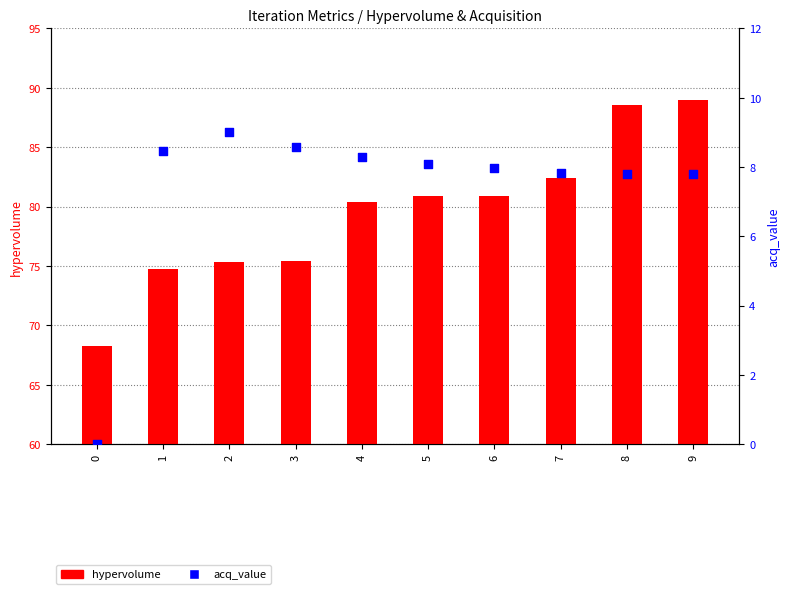

At which category is the sum across all series the highest?

9